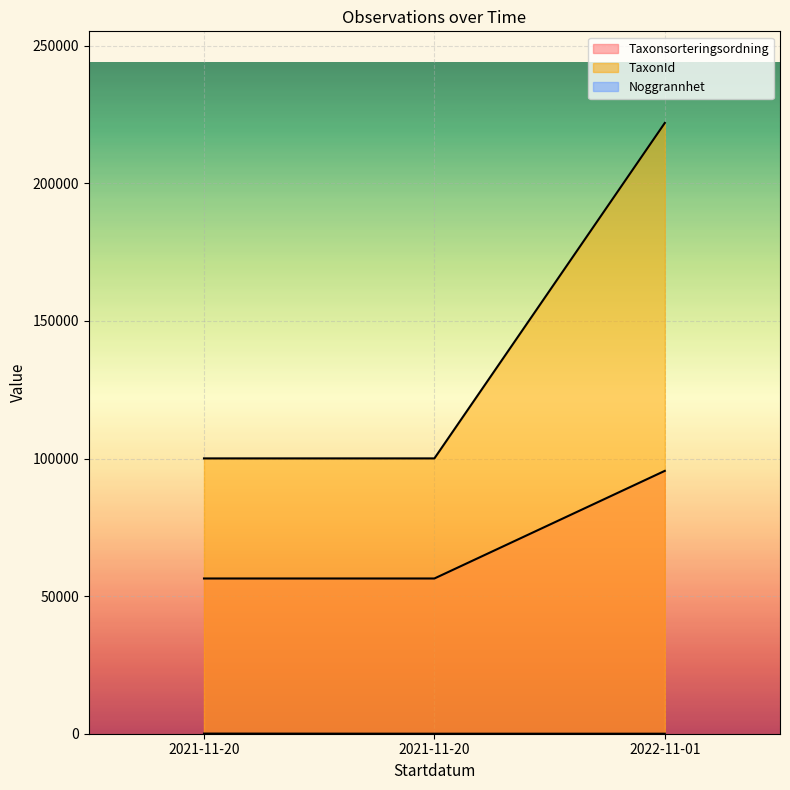

The value of Noggrannhet at 2022-11-01 is 3. True or false?

False